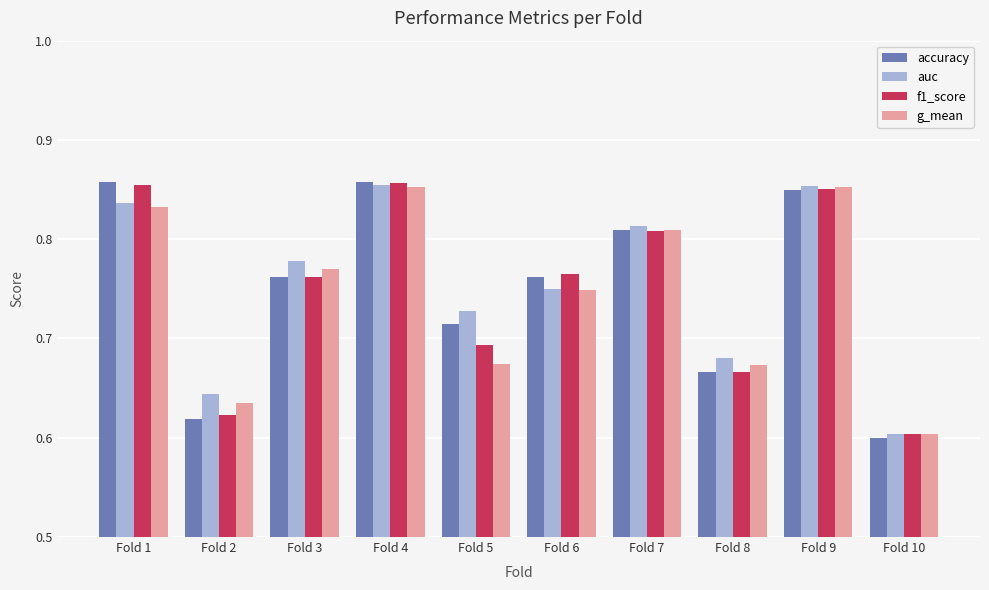

Between Fold 1 and Fold 3, which series saw the biggest shift?

accuracy